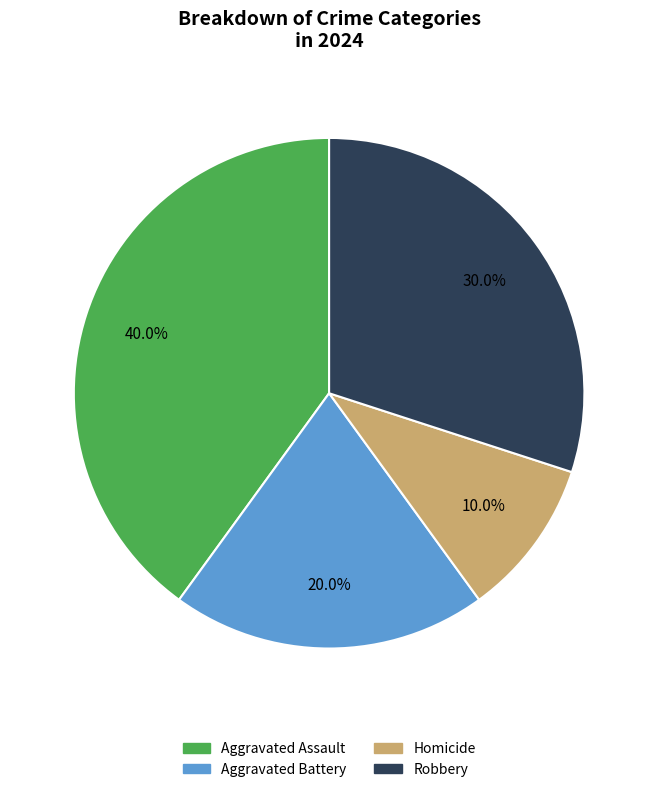

Combined, what portion of the pie is Aggravated Battery and Aggravated Assault?

60.0%